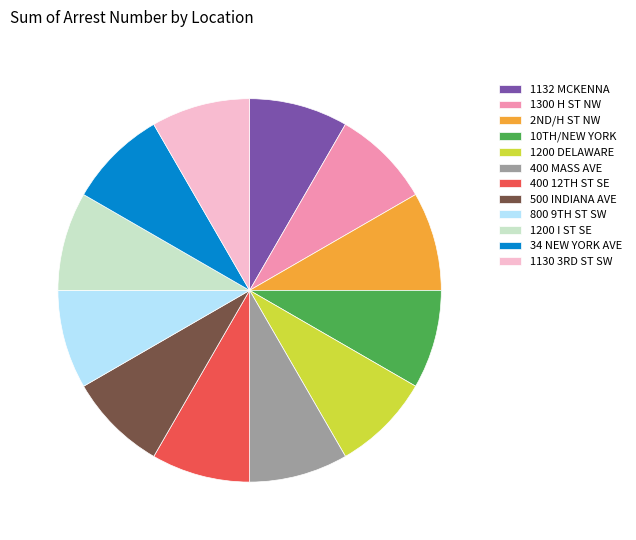

Do 400 MASS AVE and 500 INDIANA AVE together represent more than half of the pie?

No